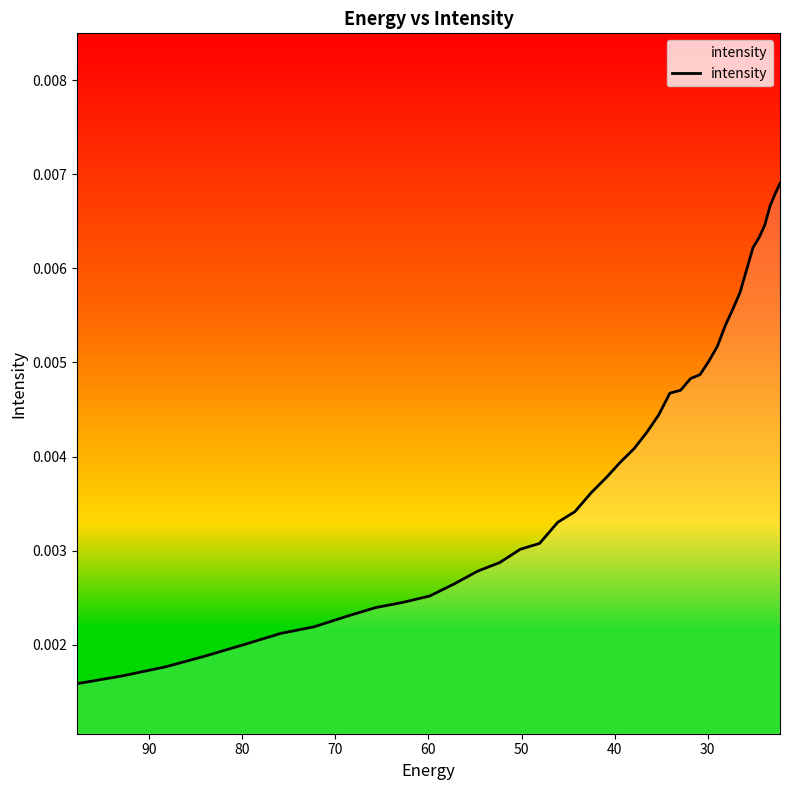

How many series are shown in this chart?

1